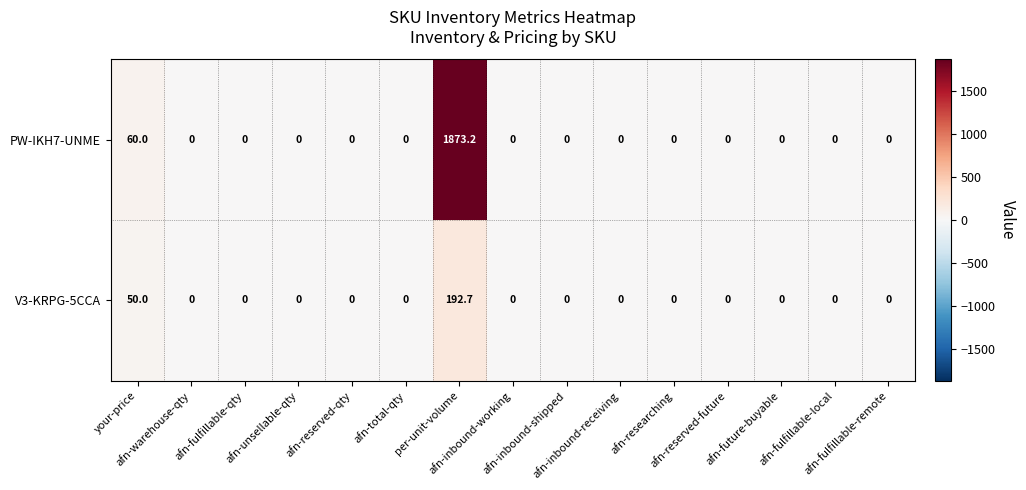

What is the total value across all series at your-price?

110.0